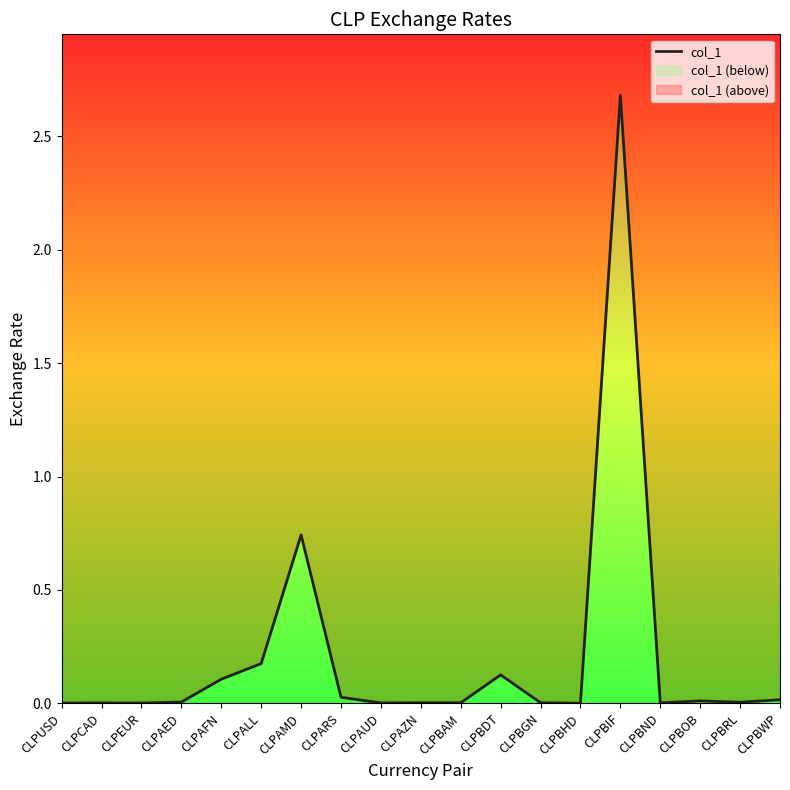

Where is the data nearest to the value 1?

CLPAMD